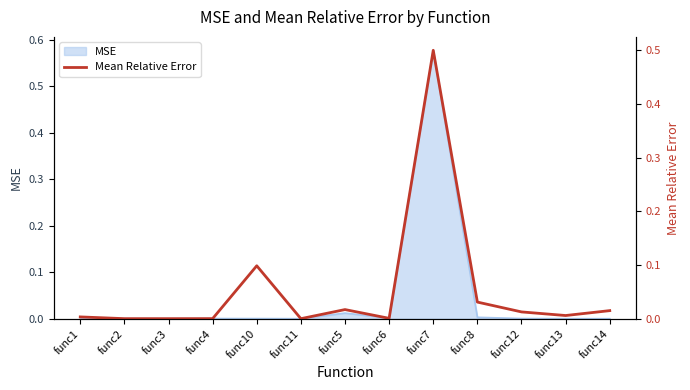

List the labels in order of value, largest first.

func7, func10, func8, func5, func14, func12, func13, func1, func6, func4, func2, func3, func11